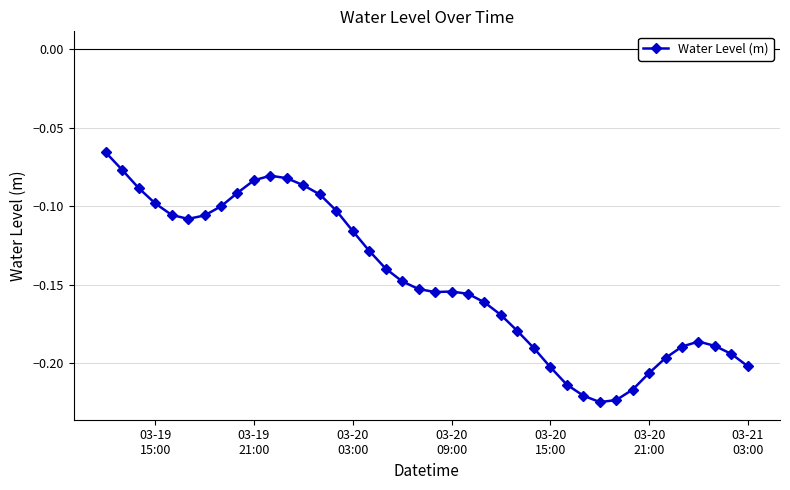

True or false: there are more than 2 points higher than both neighbors.

True